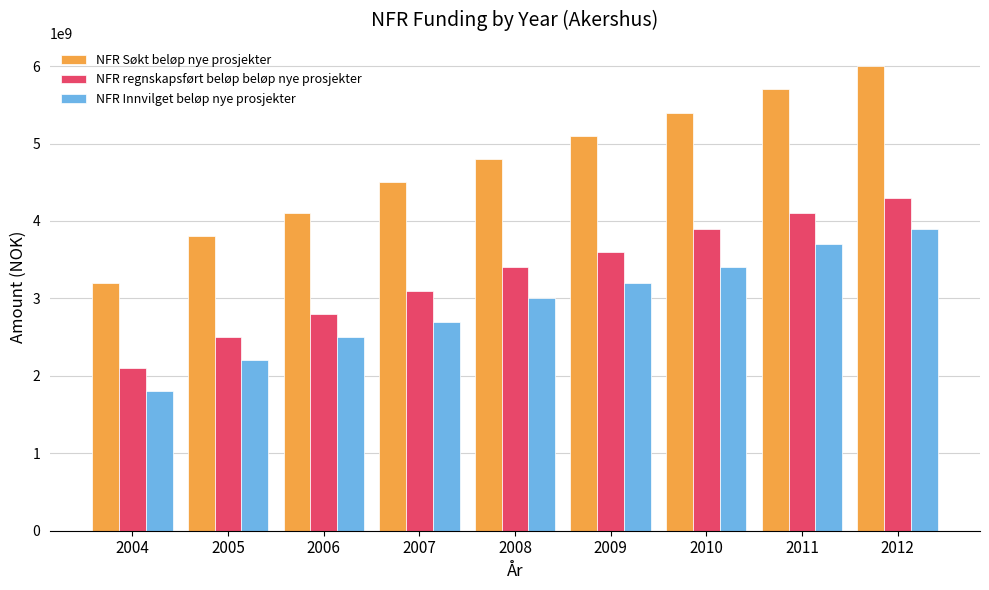

Count the number of data series in this chart.

3